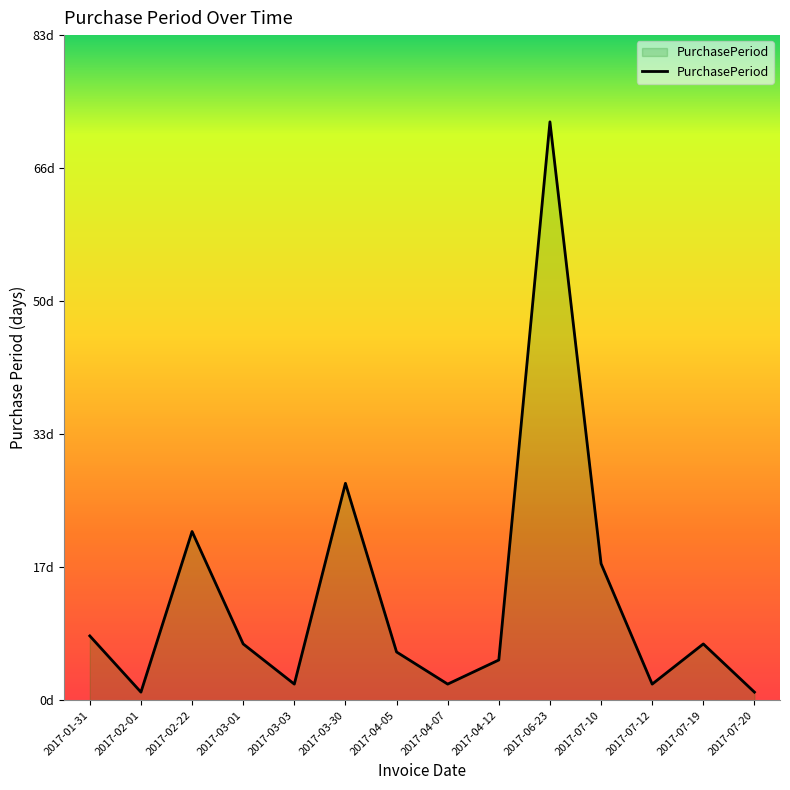

Does the chart have visible grid lines?

No